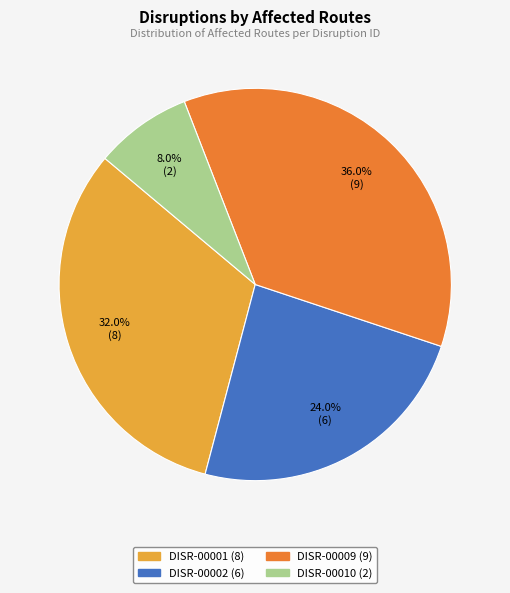

What percentage is the DISR-00010 slice, to the nearest percent?

8%